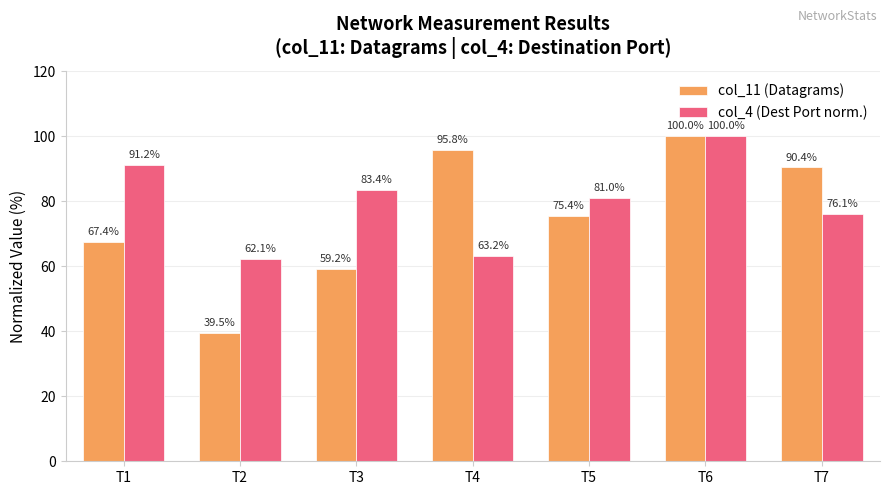

What is the greatest value displayed?

100.0